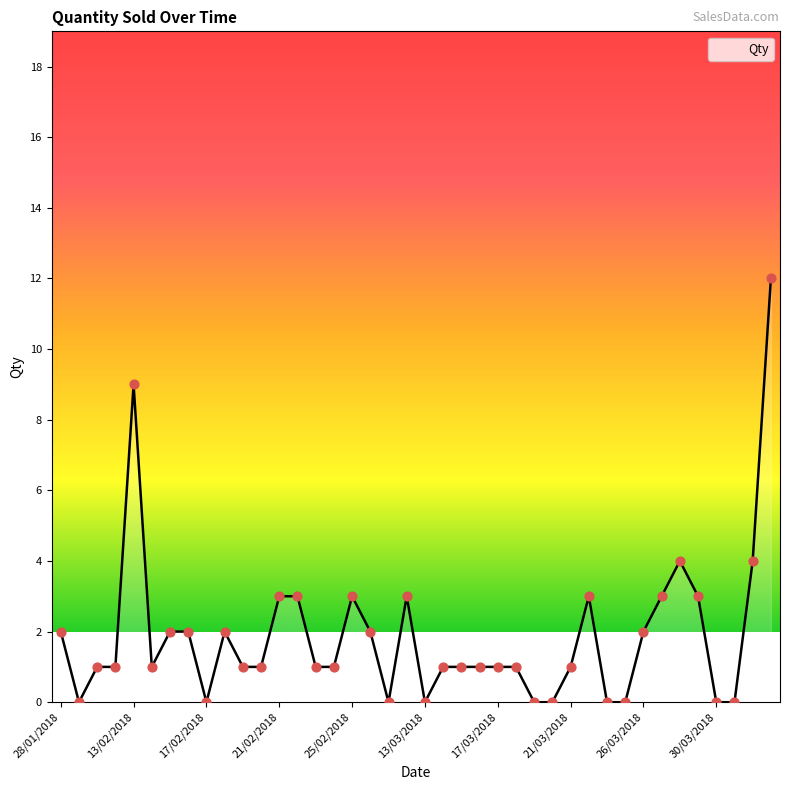

What is the maximum value shown in the chart?

12